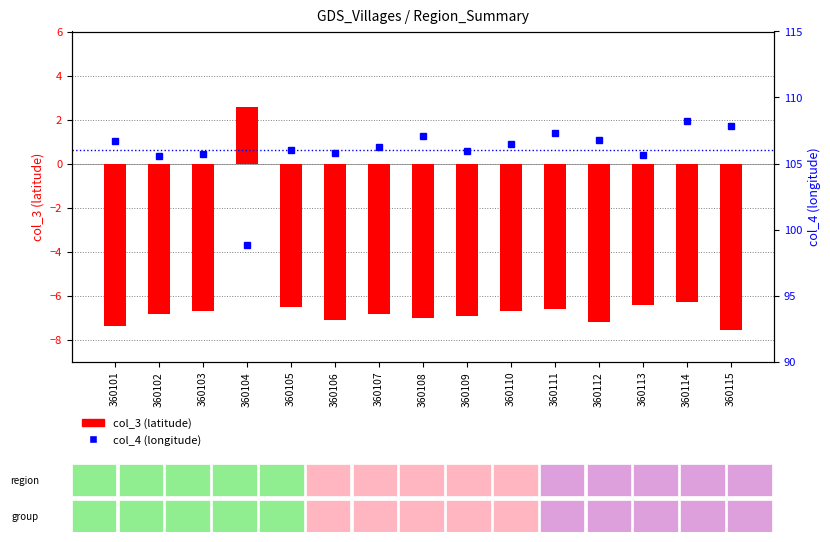

Are the bars horizontal?

No